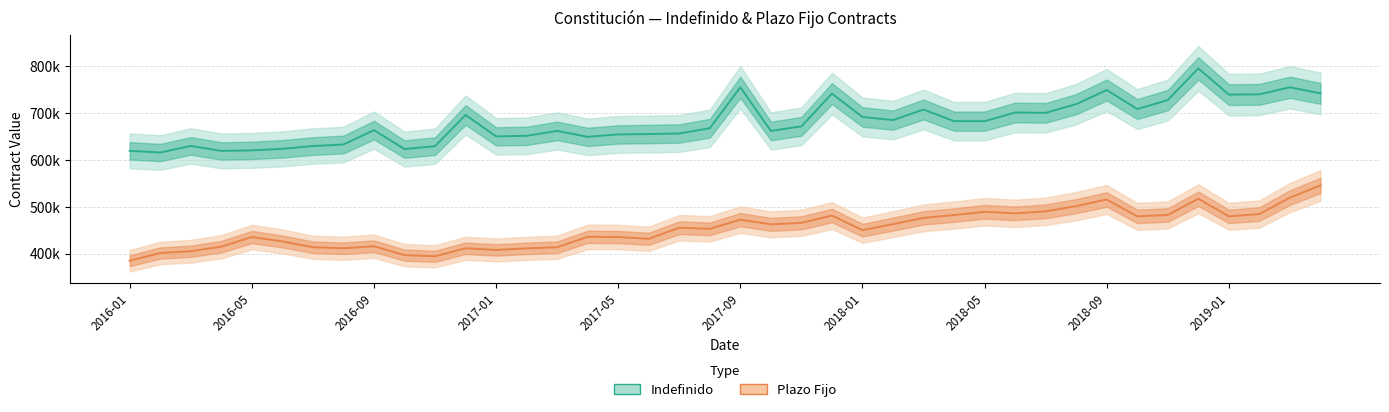

True or false: Indefinido line has more than 2 interior local peaks.

True